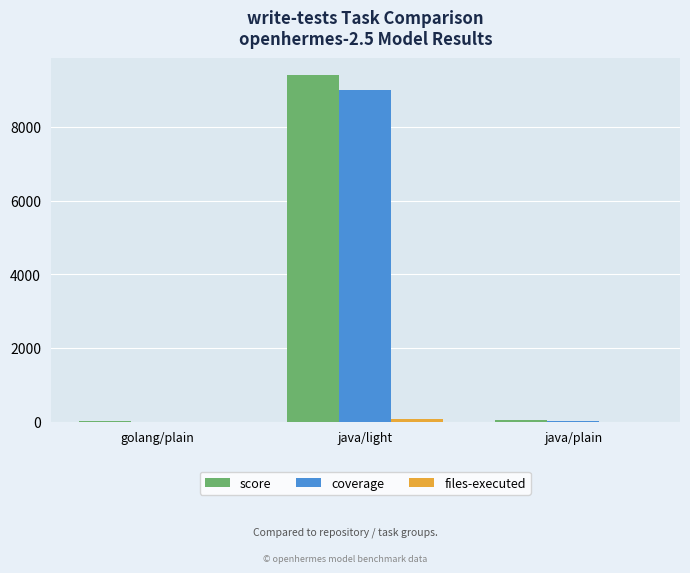

Is it true that score equals 9398 at java/light?

True